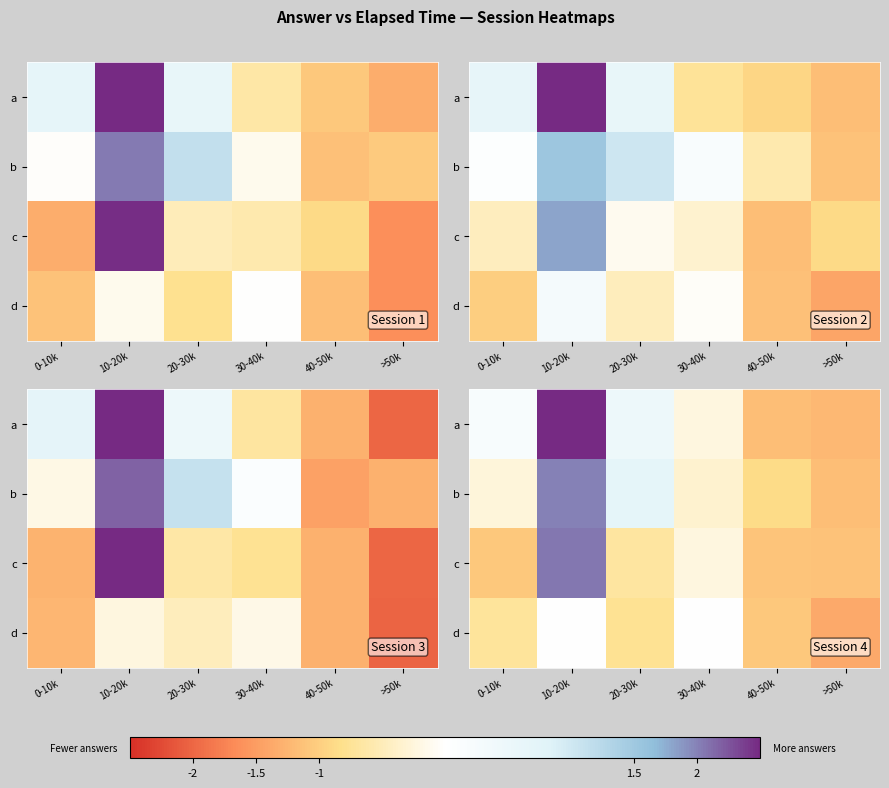

How many data points in row_2 are less than 0?

5